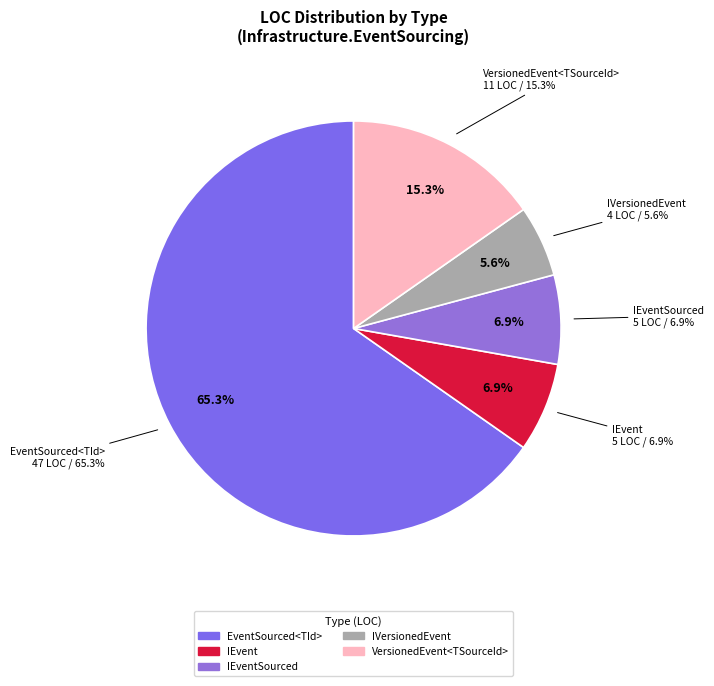

What is the change in value from EventSourced<TId> to IVersionedEvent?

-43